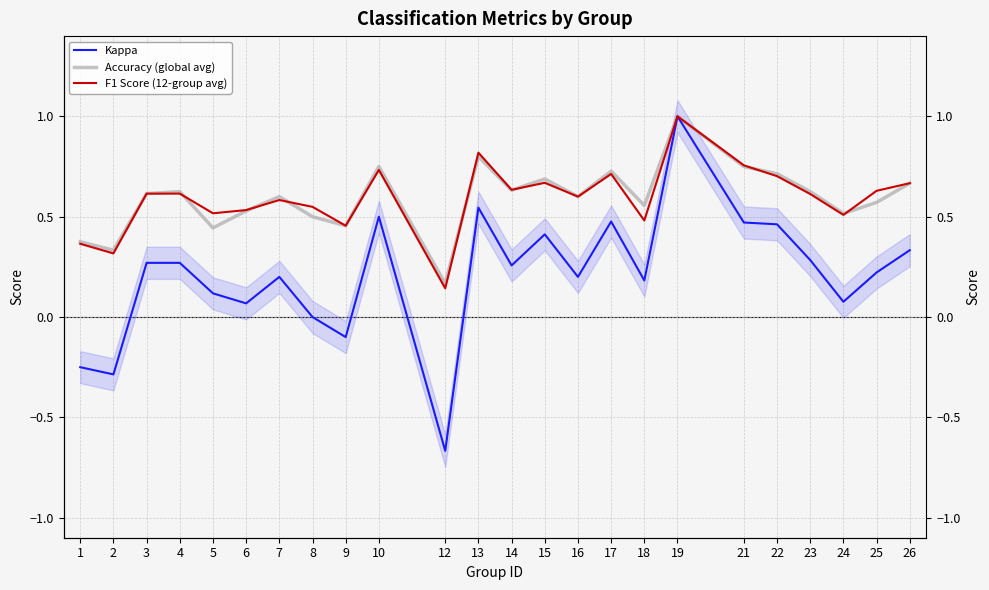

After their last crossing, which series has the higher values: F1 Score (12-group avg) or Accuracy (global avg)?

F1 Score (12-group avg)